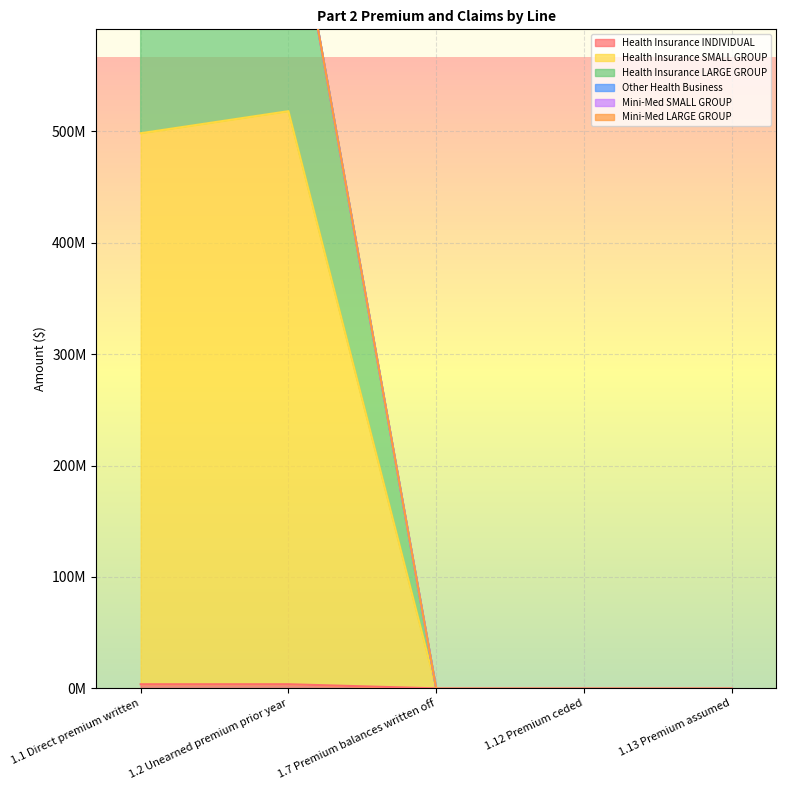

Is it true that Health Insurance LARGE GROUP equals 425300899.3 at 1.7 Premium balances written off?

False